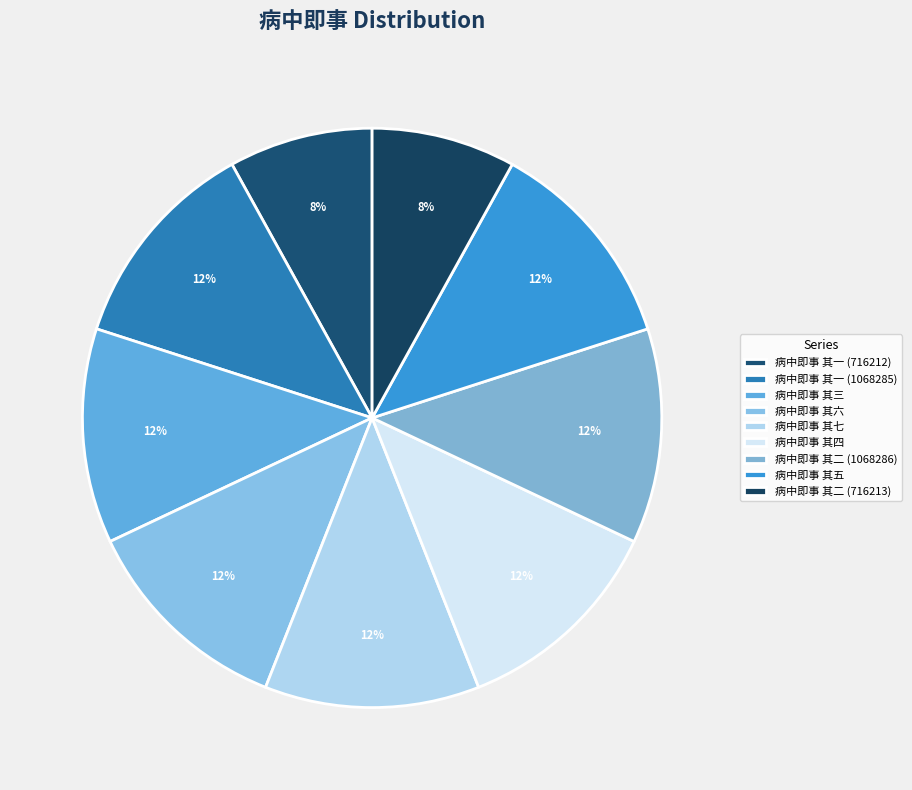

The 病中即事 其四 slice represents 3% of the pie. True or false?

False